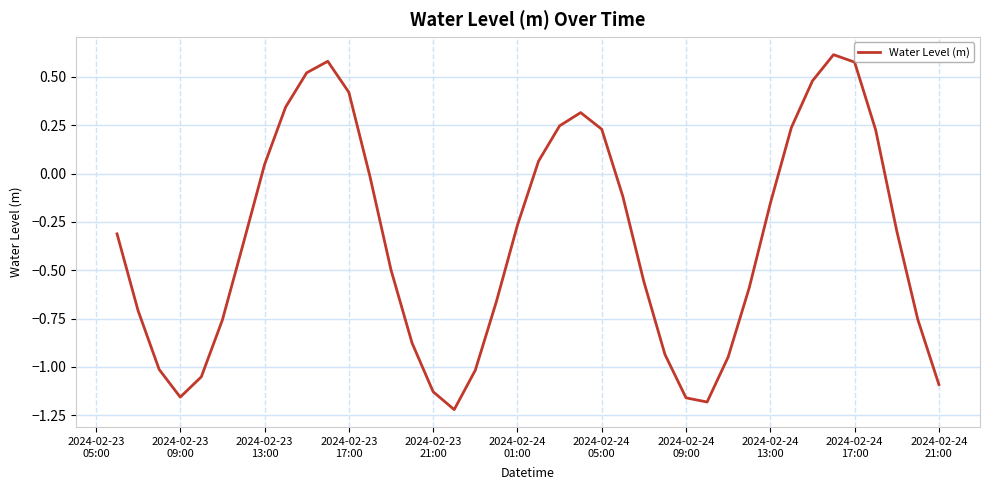

How many lines are shown in the chart?

1